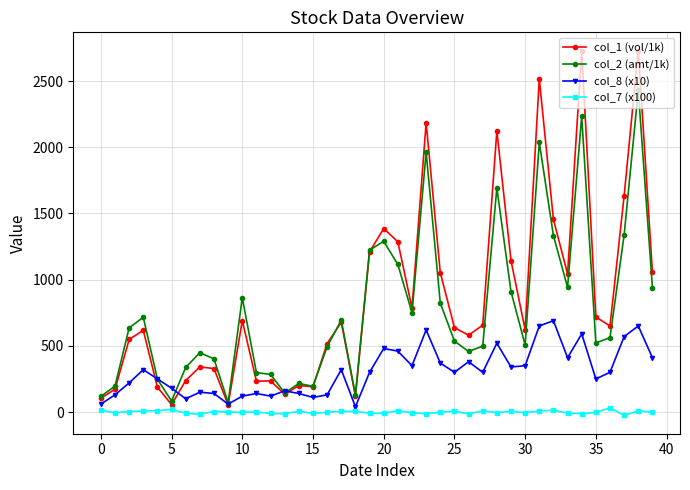

Rank the series by their maximum value, from lowest to highest.

col_7 (x100), col_8 (x10), col_2 (amt/1k), col_1 (vol/1k)